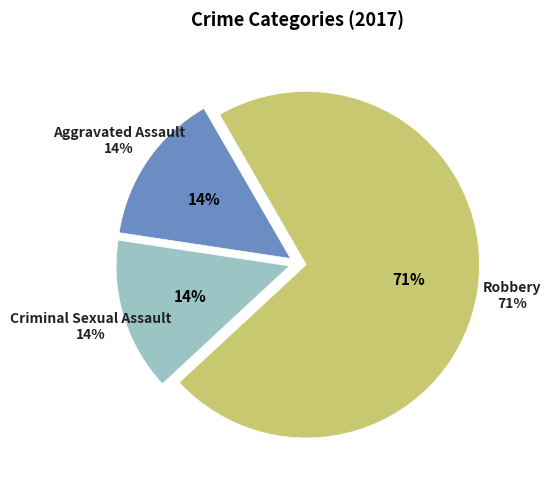

What is the largest slice in the pie chart?

Robbery